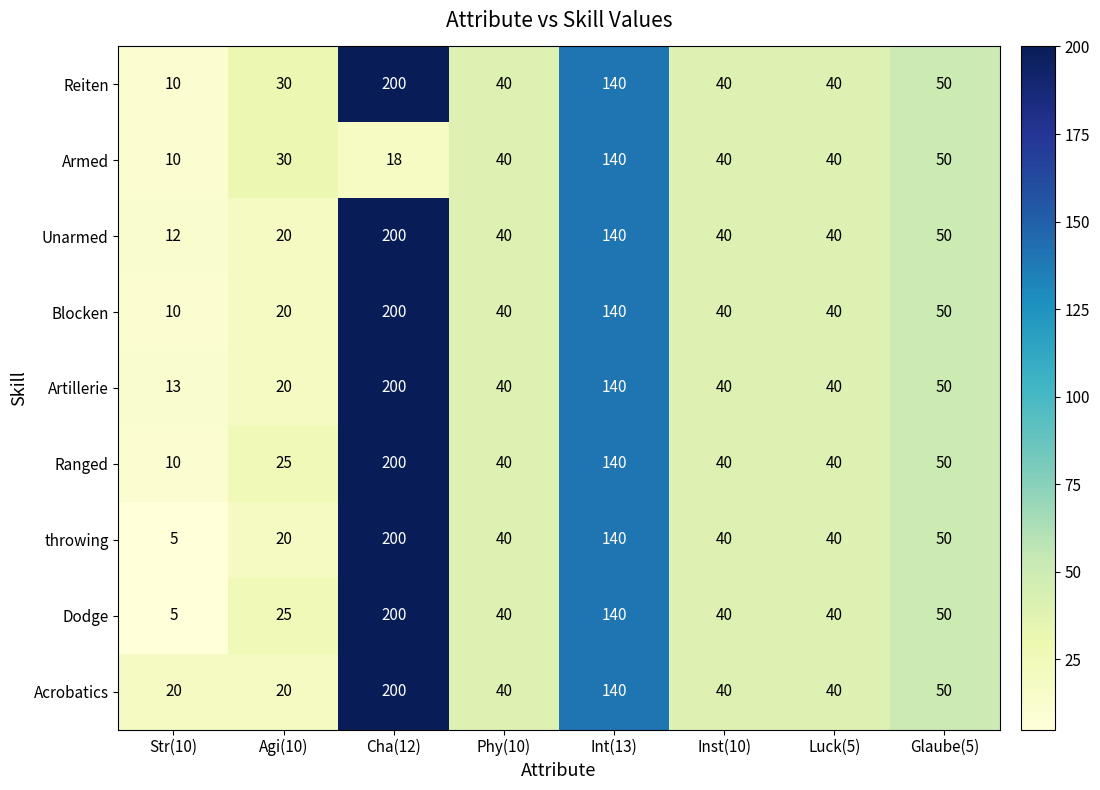

At which category is the sum across all series the highest?

Cha(12)